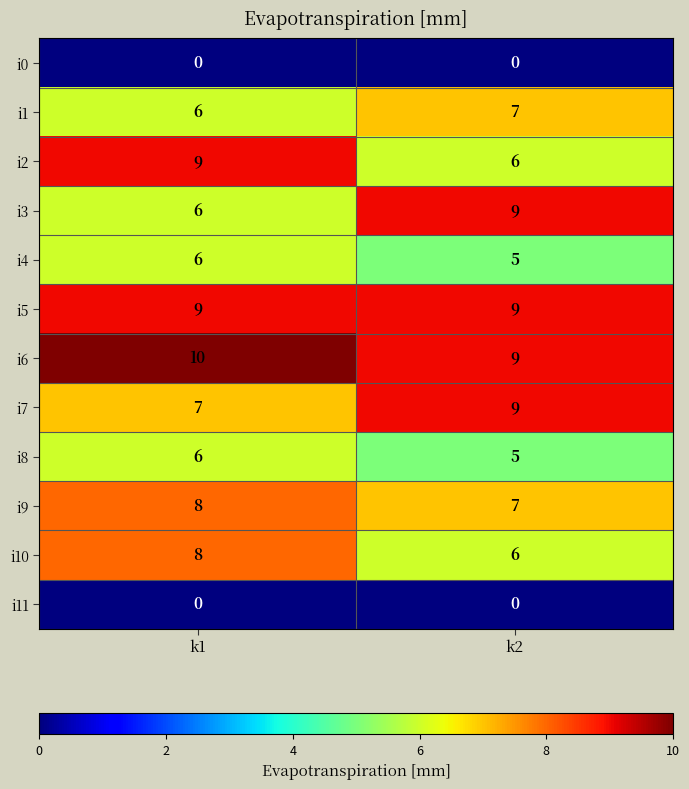

What is the average value of the i9 series?

8